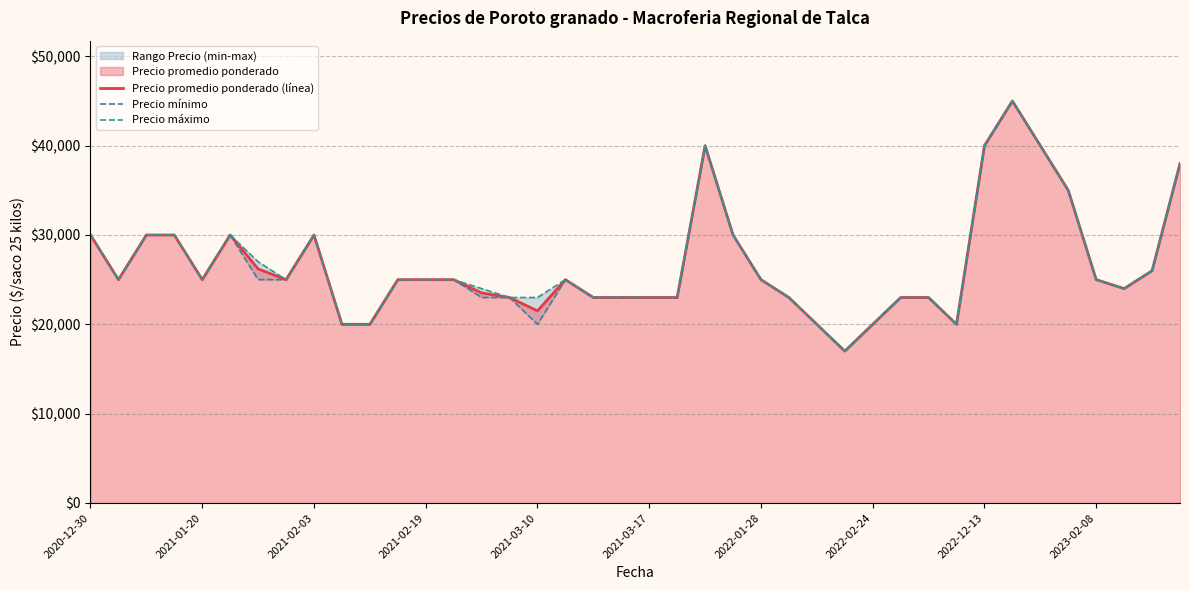

What is the sum of all Precio máximo values?

1068000